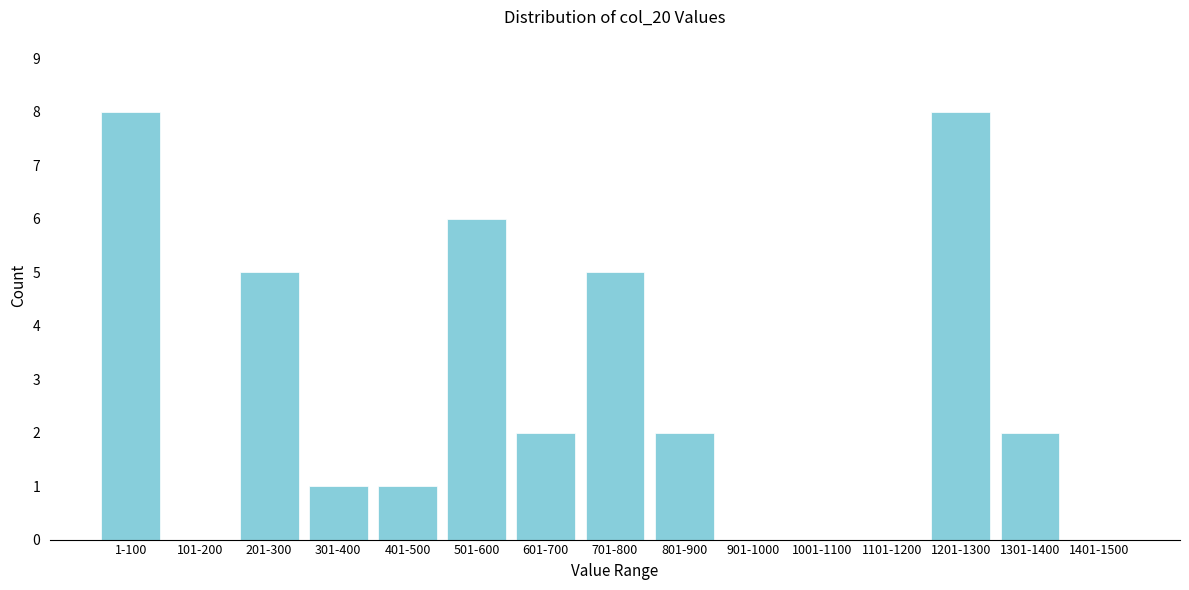

Reading left to right, extract all data points from this chart.

1-100=8	101-200=0	201-300=5	301-400=1	401-500=1	501-600=6	601-700=2	701-800=5	801-900=2	901-1000=0	1001-1100=0	1101-1200=0	1201-1300=8	1301-1400=2	1401-1500=0